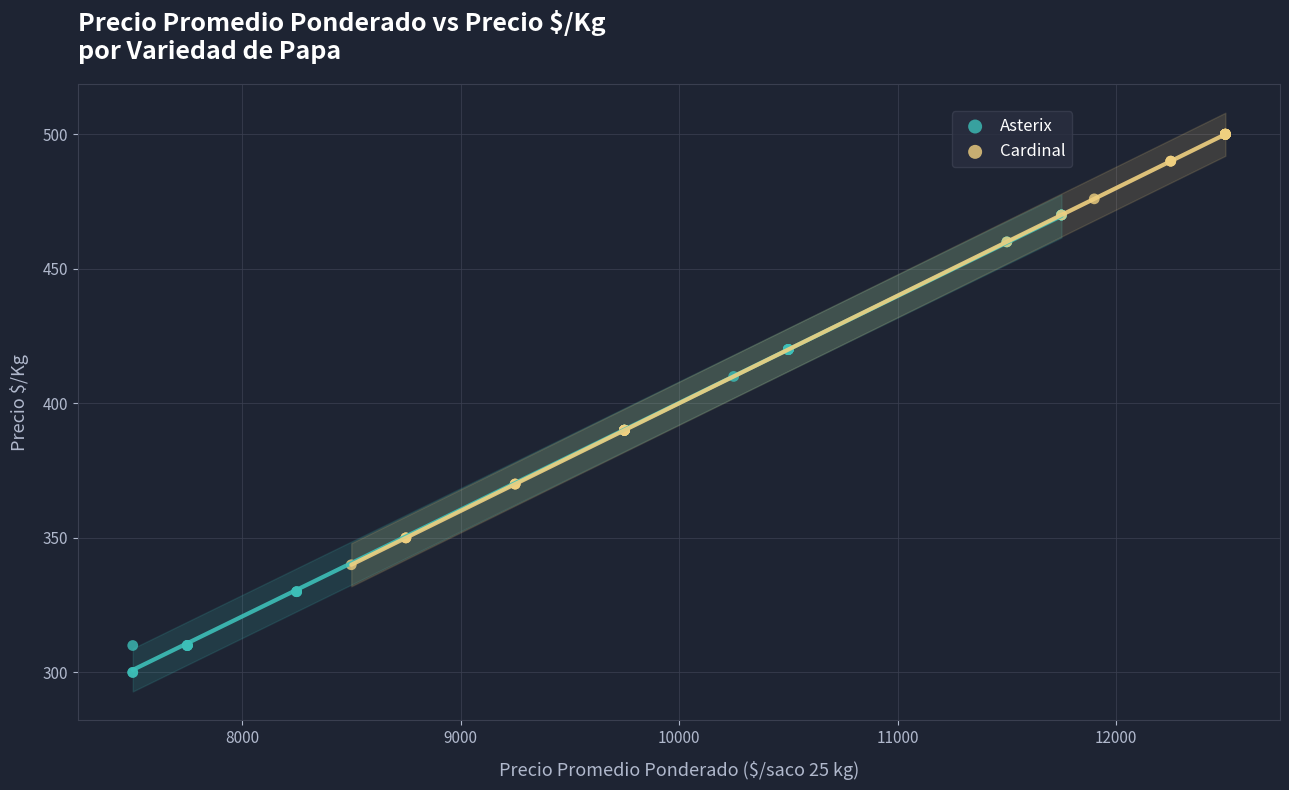

Which series reaches the minimum Y coordinate?

Asterix